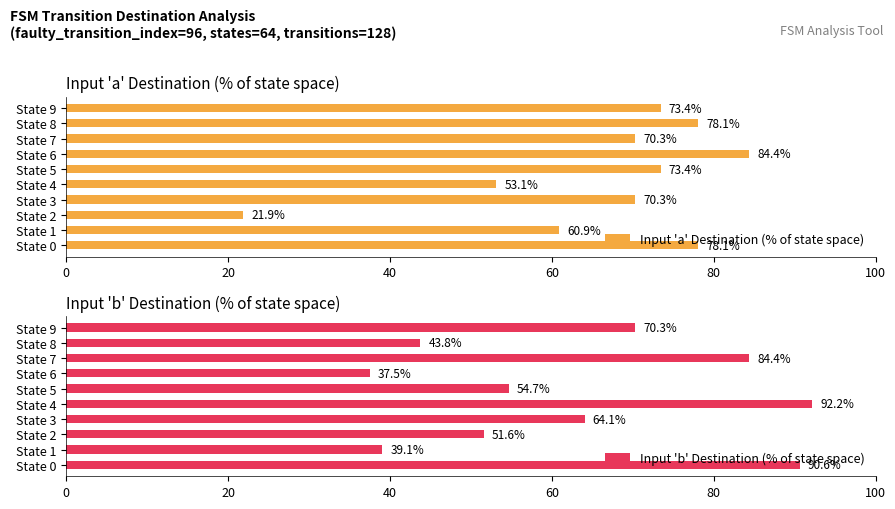

How many data points in Input 'b' Destination (% of state space) are above 64?

5